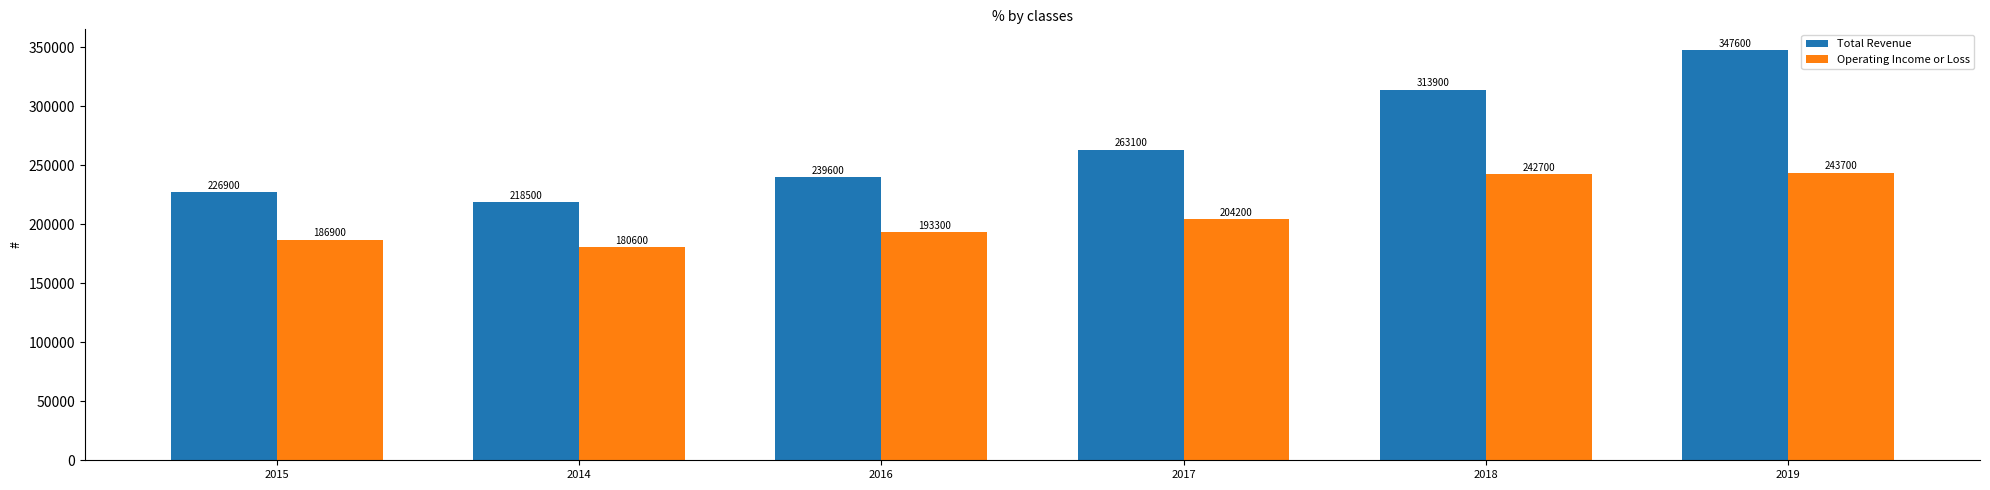

Where is Total Revenue nearest to the value 283050?

2017